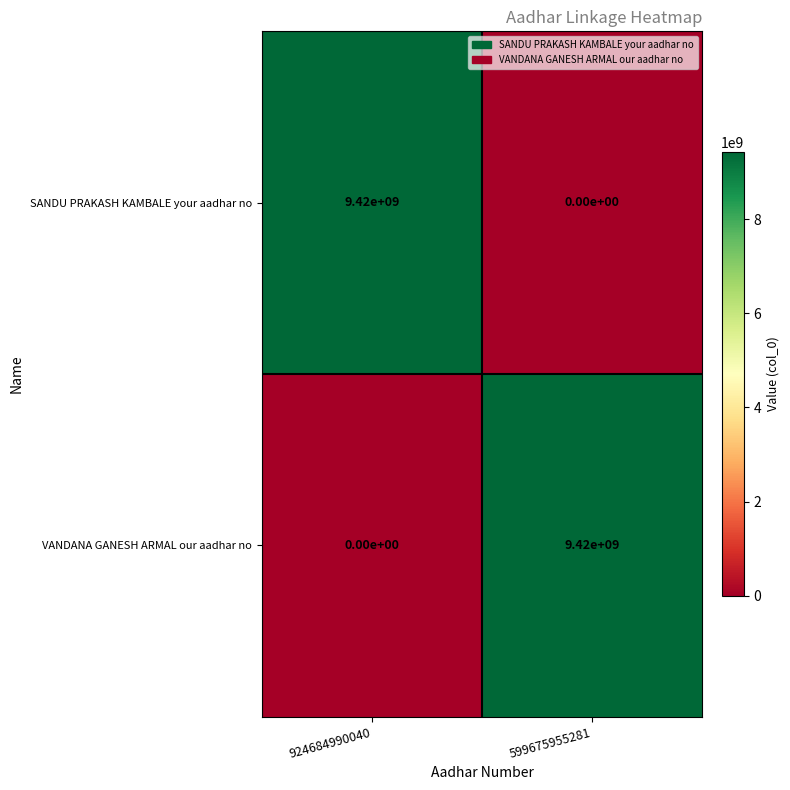

Read the VANDANA GANESH ARMAL our aadhar no value at 599675955281.

9420000000